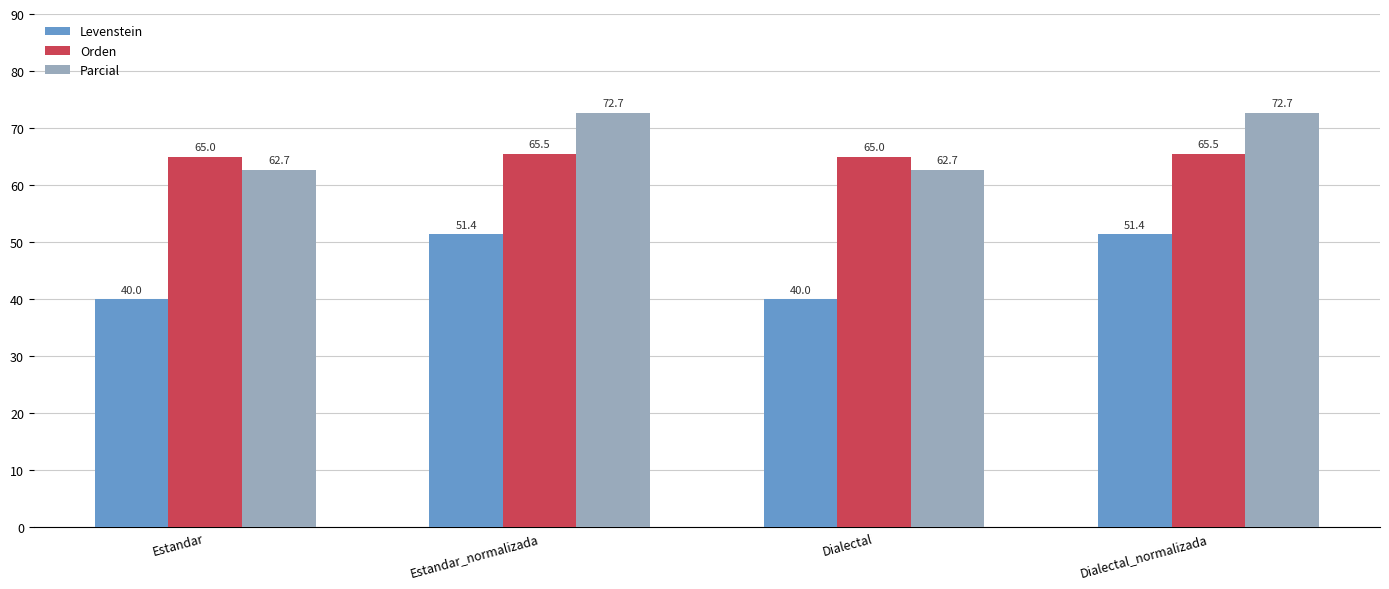

What are all the series names shown in the legend?

Levenstein, Orden, Parcial